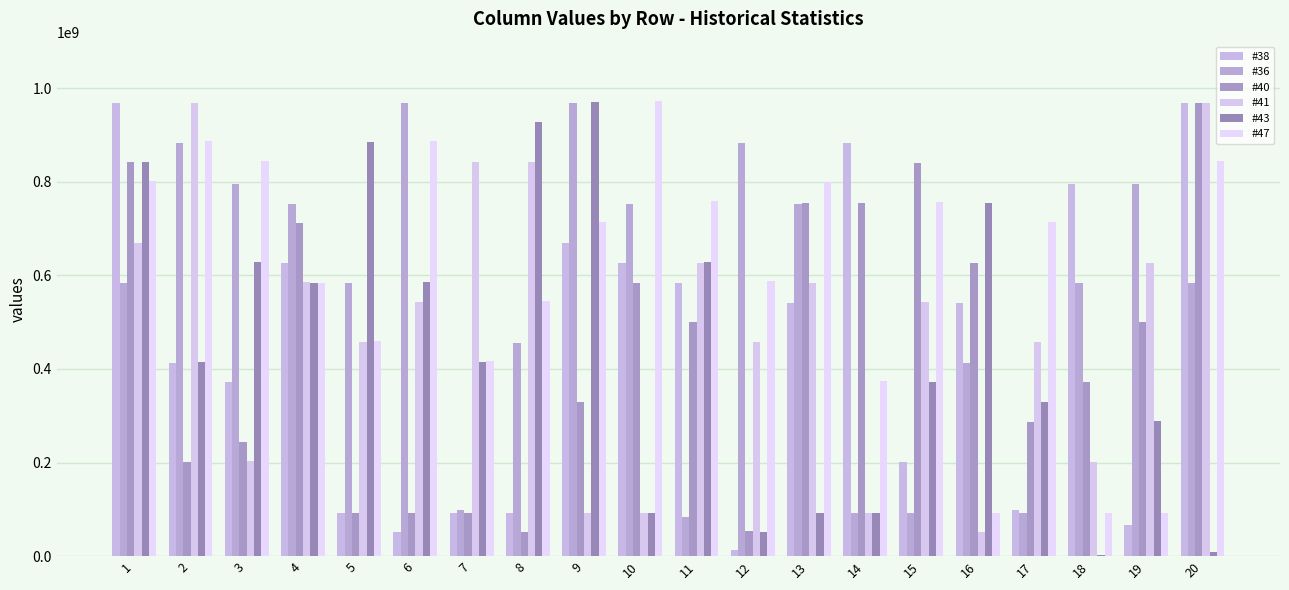

At how many categories does at least one series exceed 285842028?

20